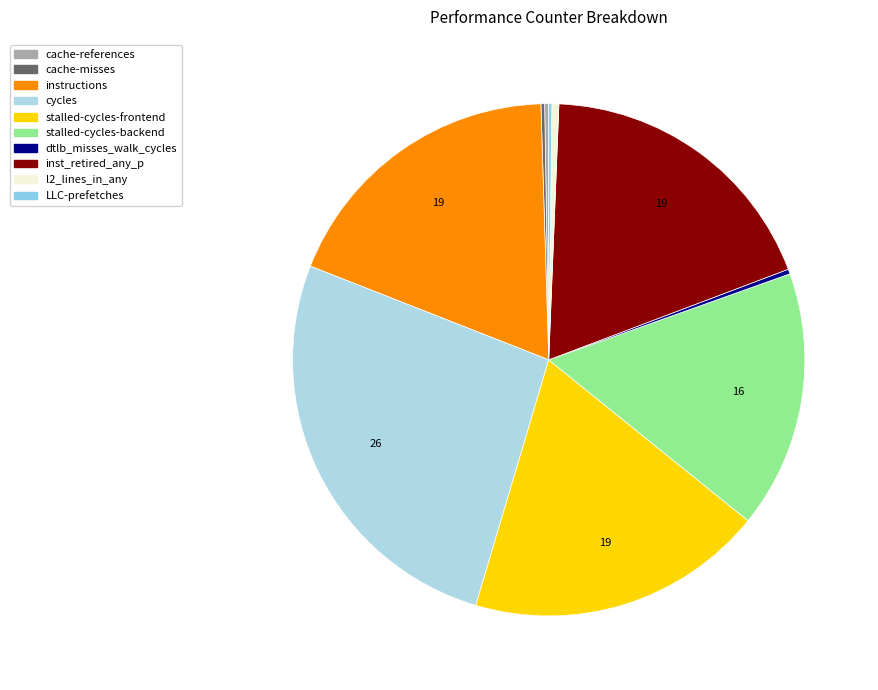

What percentage is the stalled-cycles-frontend slice, to the nearest percent?

19%